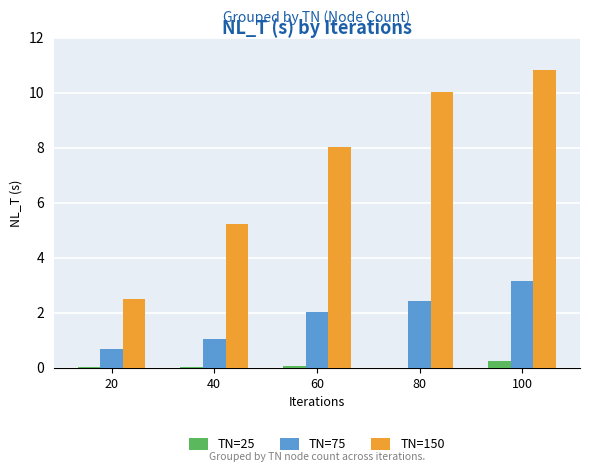

What is the sum of the TN=75 values at 100 and 80?

5.6